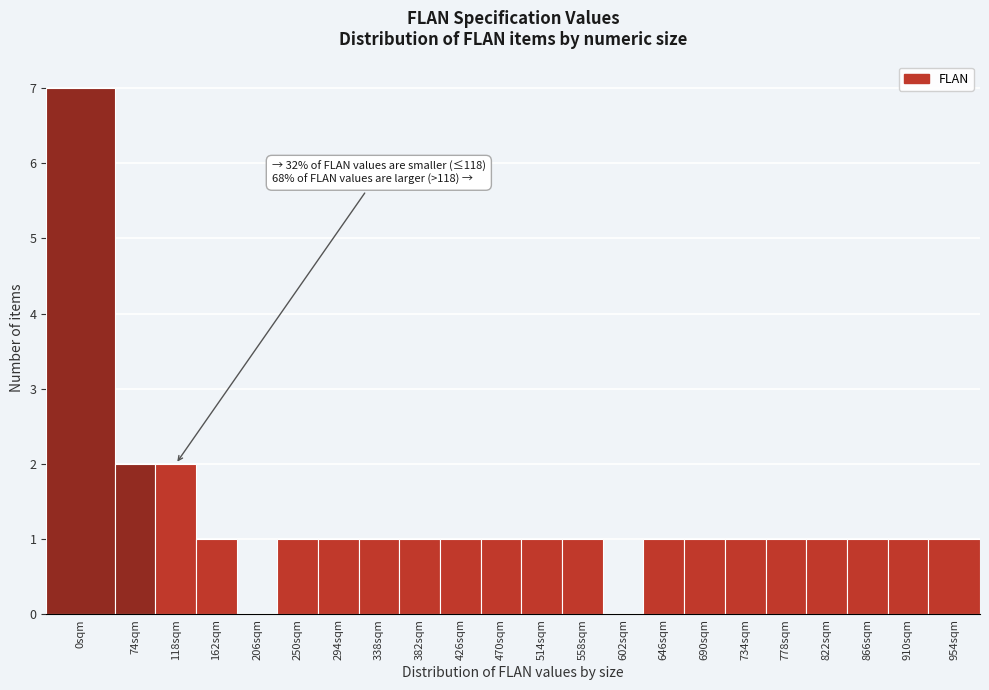

Reading right to left, transcribe all the data shown in this chart.

954sqm=1	910sqm=1	866sqm=1	822sqm=1	778sqm=1	734sqm=1	690sqm=1	646sqm=1	602sqm=0	558sqm=1	514sqm=1	470sqm=1	426sqm=1	382sqm=1	338sqm=1	294sqm=1	250sqm=1	206sqm=0	162sqm=1	118sqm=2	74sqm=2	0sqm=7